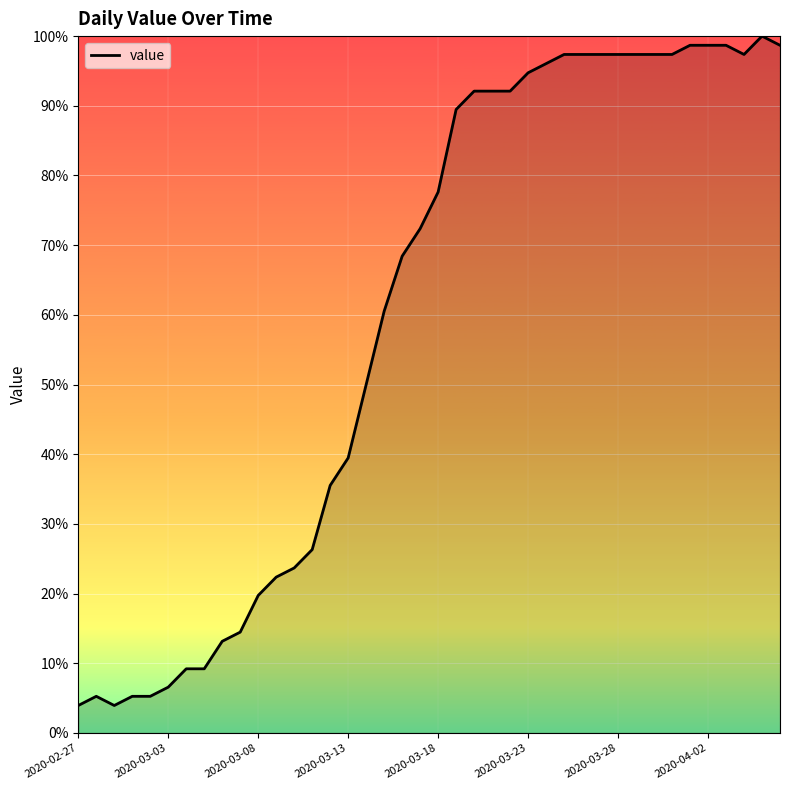

What is the difference between the maximum and minimum values?

96.1